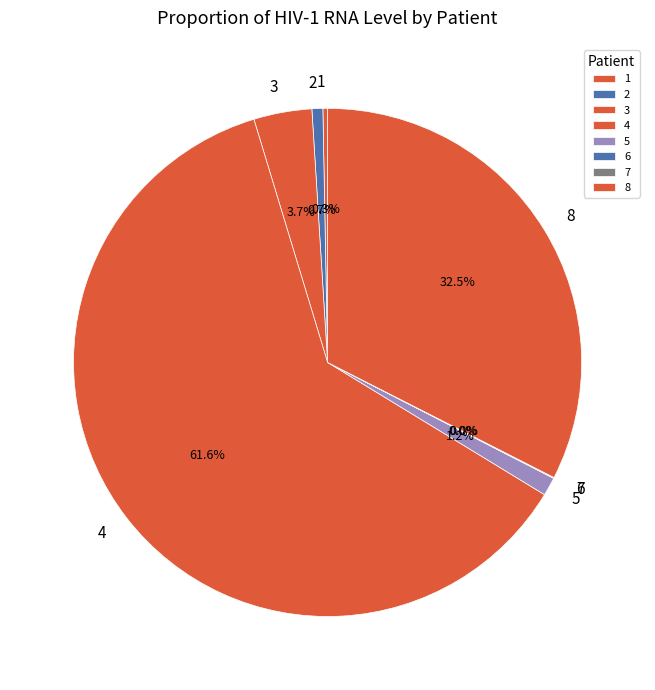

What is the largest slice in the pie chart?

4